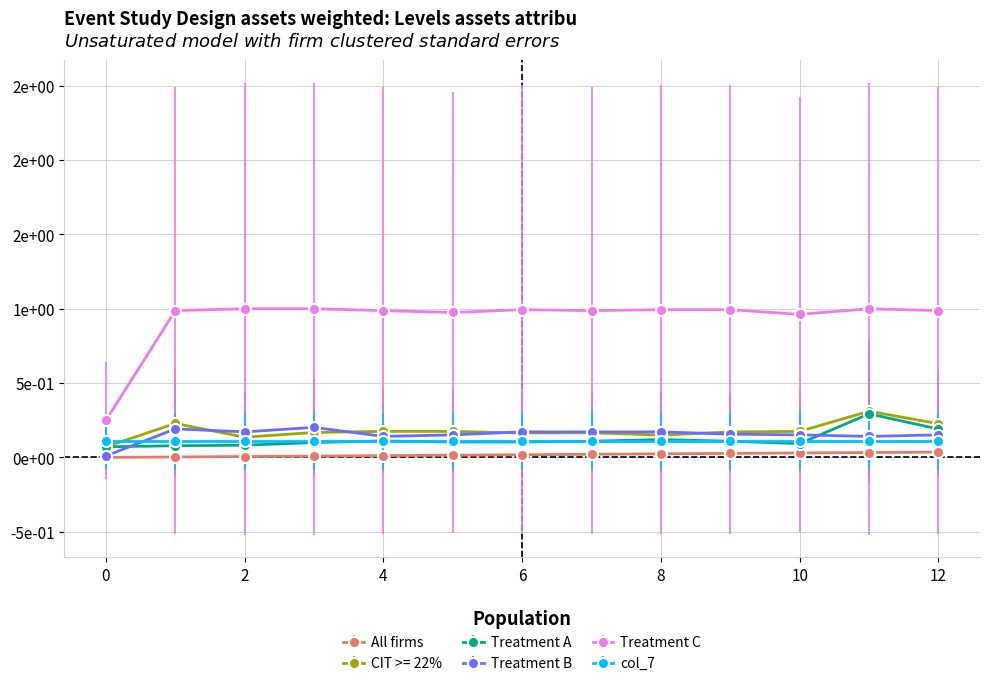

What are all the series names shown in the legend?

All firms, CIT >= 22%, Treatment A, Treatment B, Treatment C, col_7